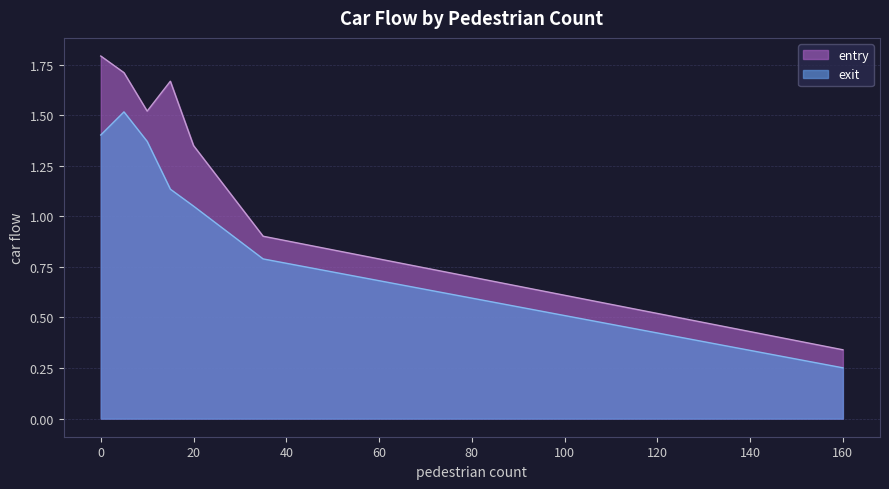

What is the lowest value of the entry series?

0.3